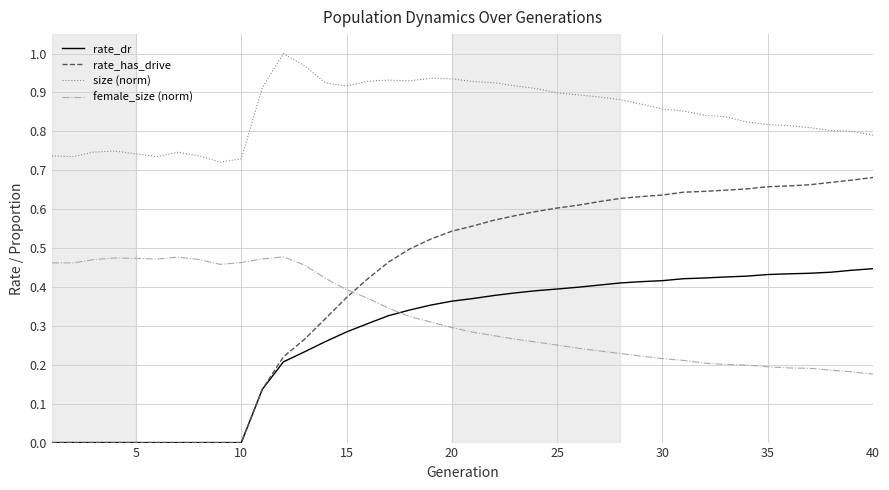

How many lines are shown in the chart?

4